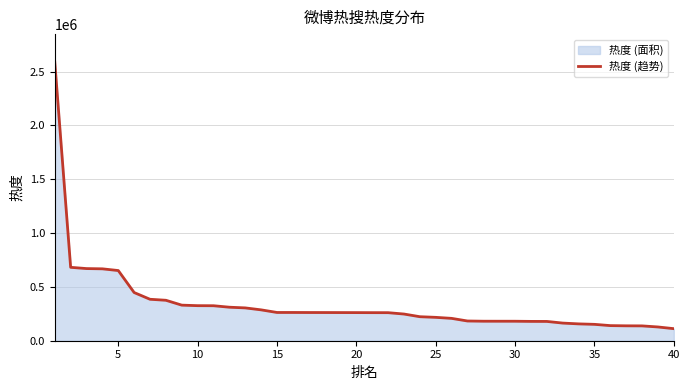

What is the difference between the values at 40 and 15?

150387